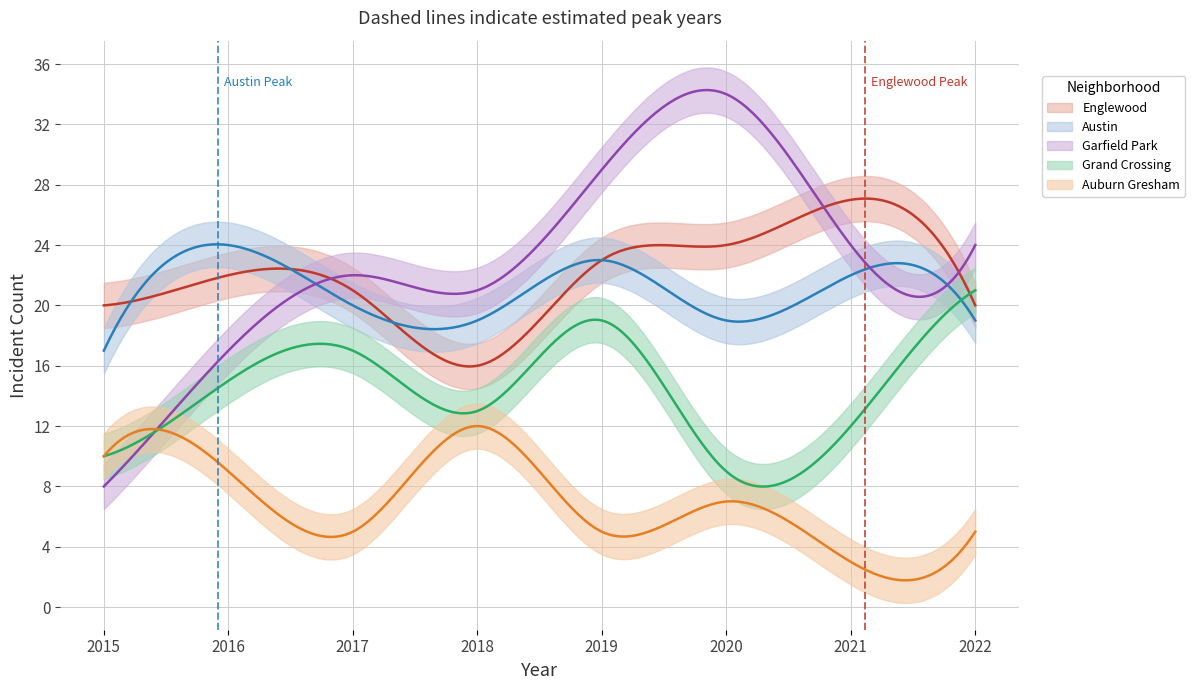

Between which two adjacent categories do Englewood and Grand Crossing first intersect?

2021 and 2022